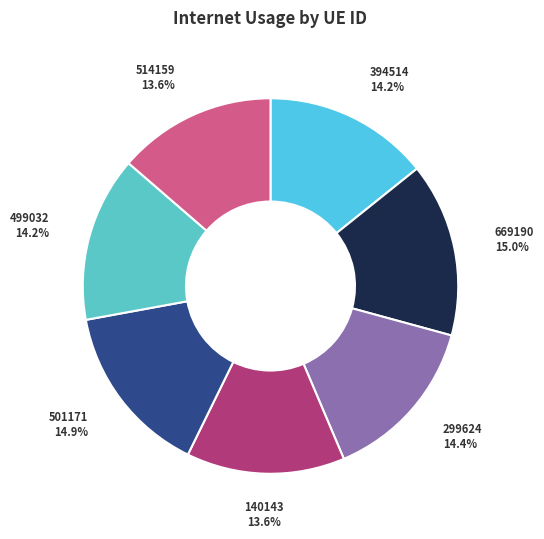

How much of the chart is everything except 499032?

85.8%